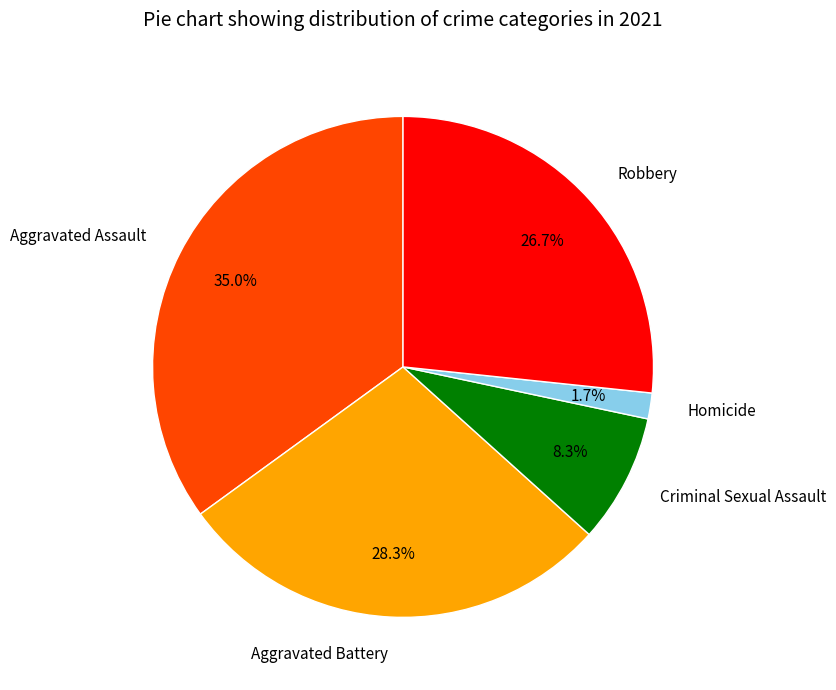

What percentage do Aggravated Assault and Criminal Sexual Assault together represent?

43.3%